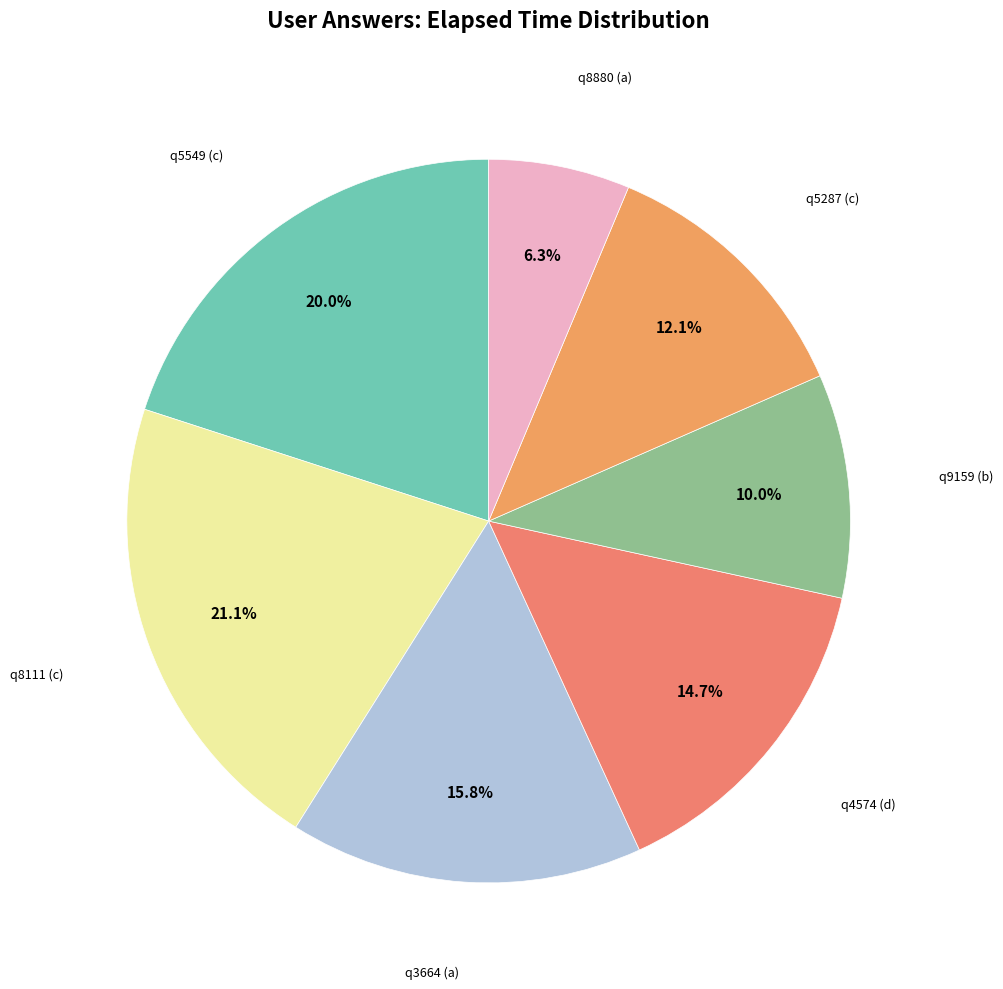

Count the number of slices in the pie.

7